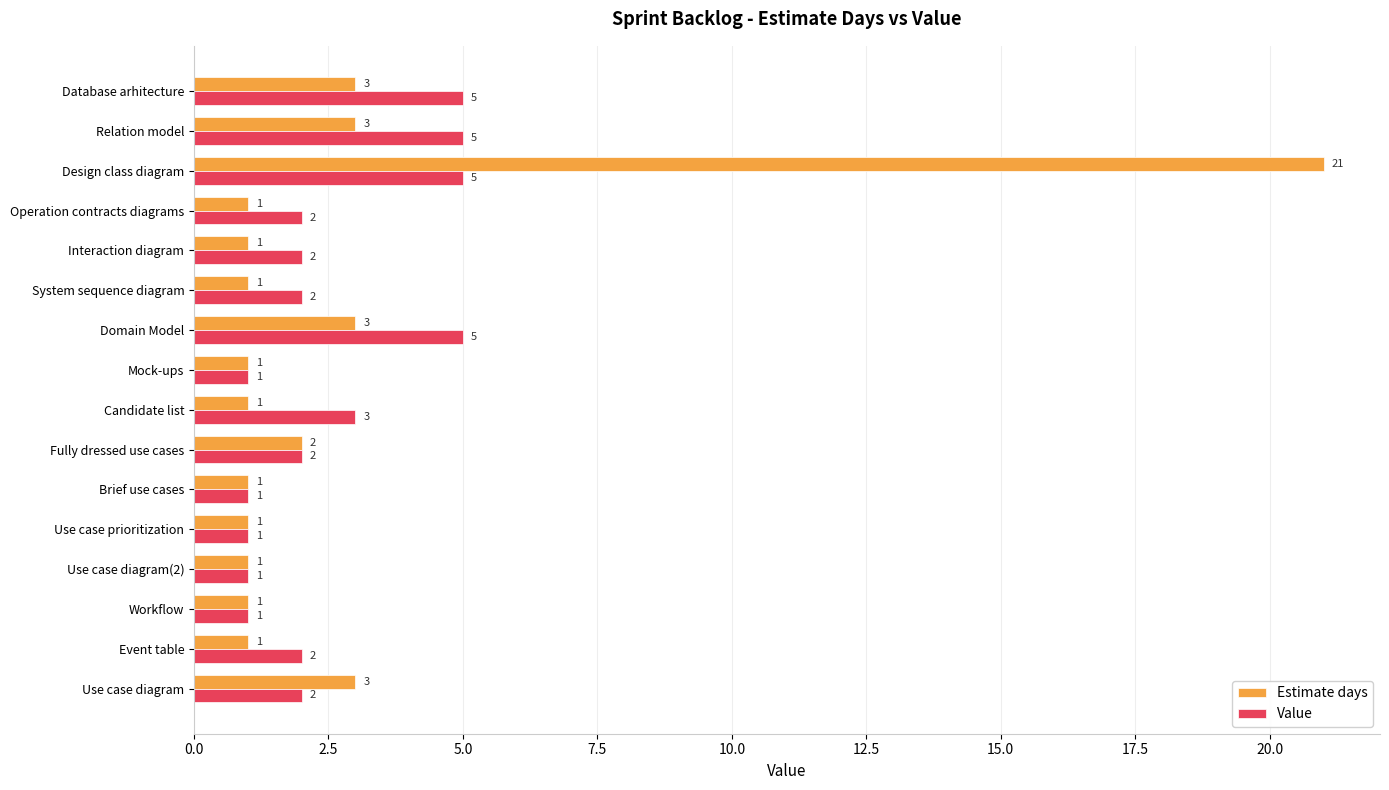

What is the difference between the maximum and minimum values in the Estimate days series?

20